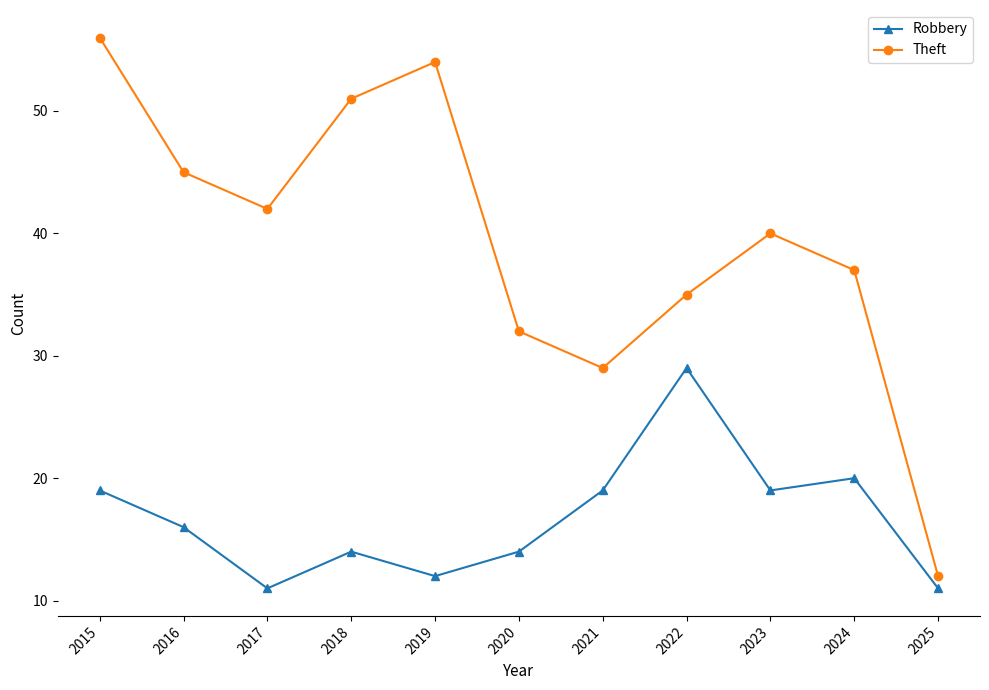

What is the approximate value of Theft at 2018, to the nearest 10?

50